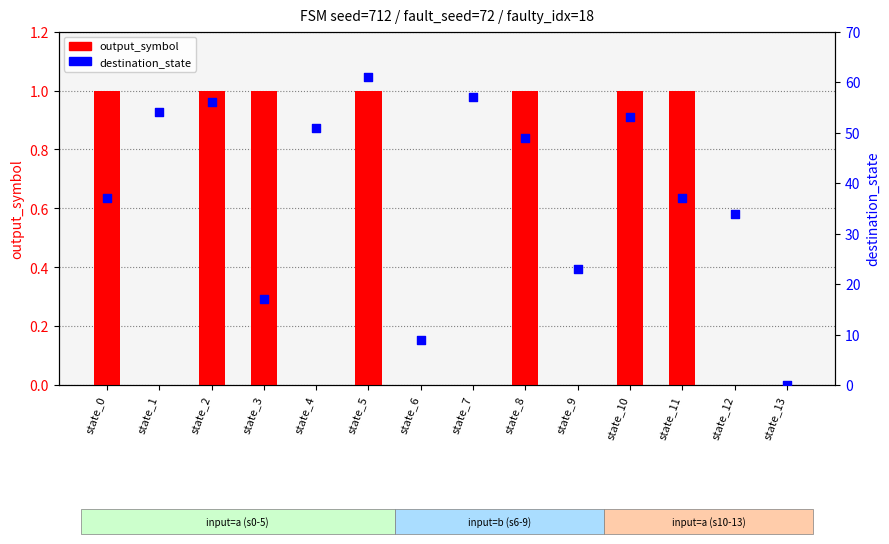

Which series has the widest spread of Y values?

destination_state